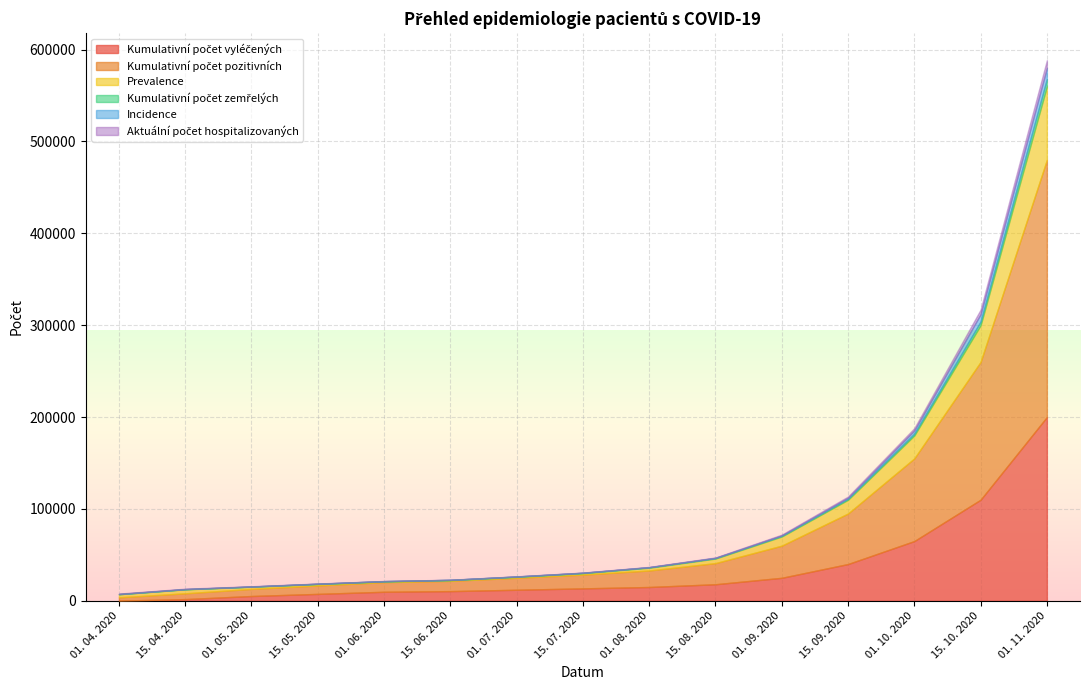

Which series has the largest total across all categories?

Kumulativní počet pozitivních